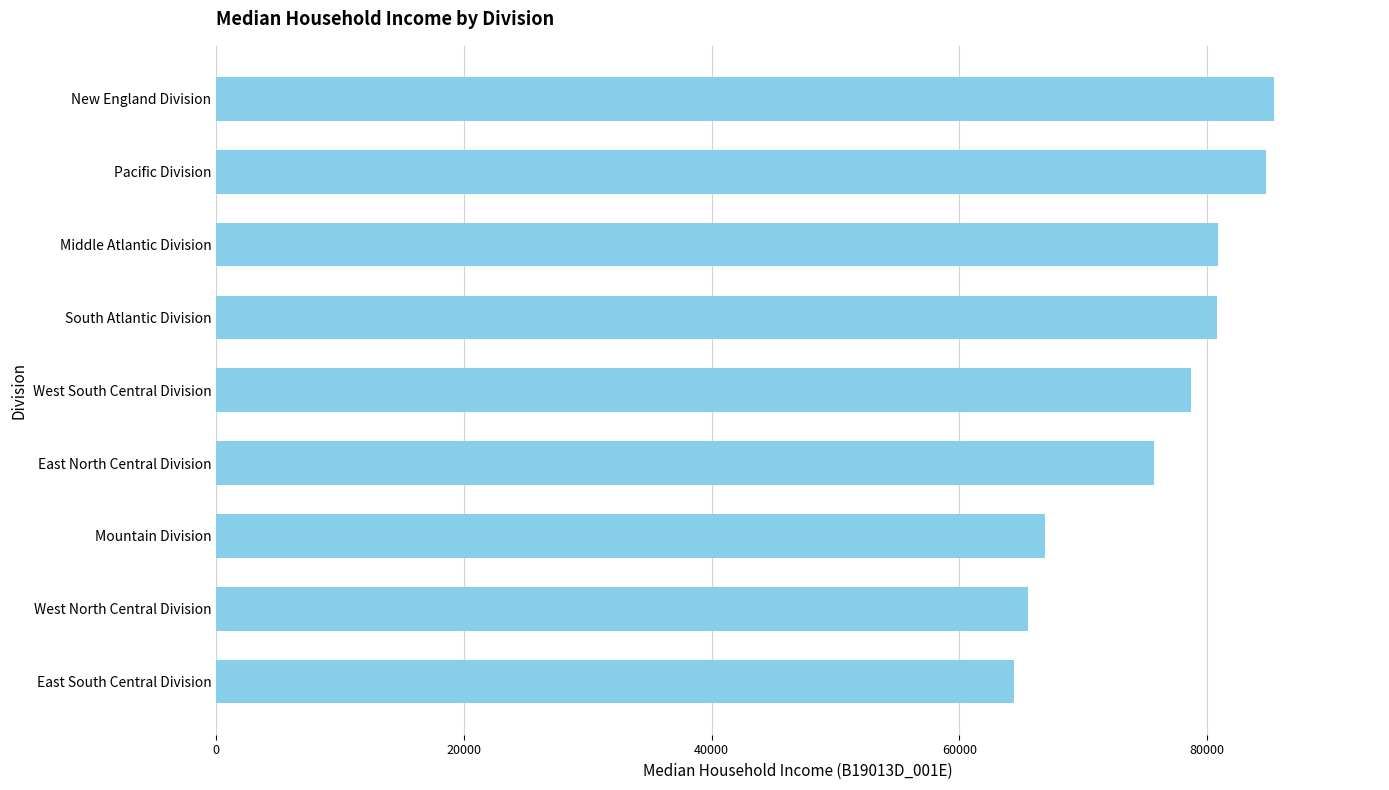

What is the difference between the maximum and second lowest values?

19879